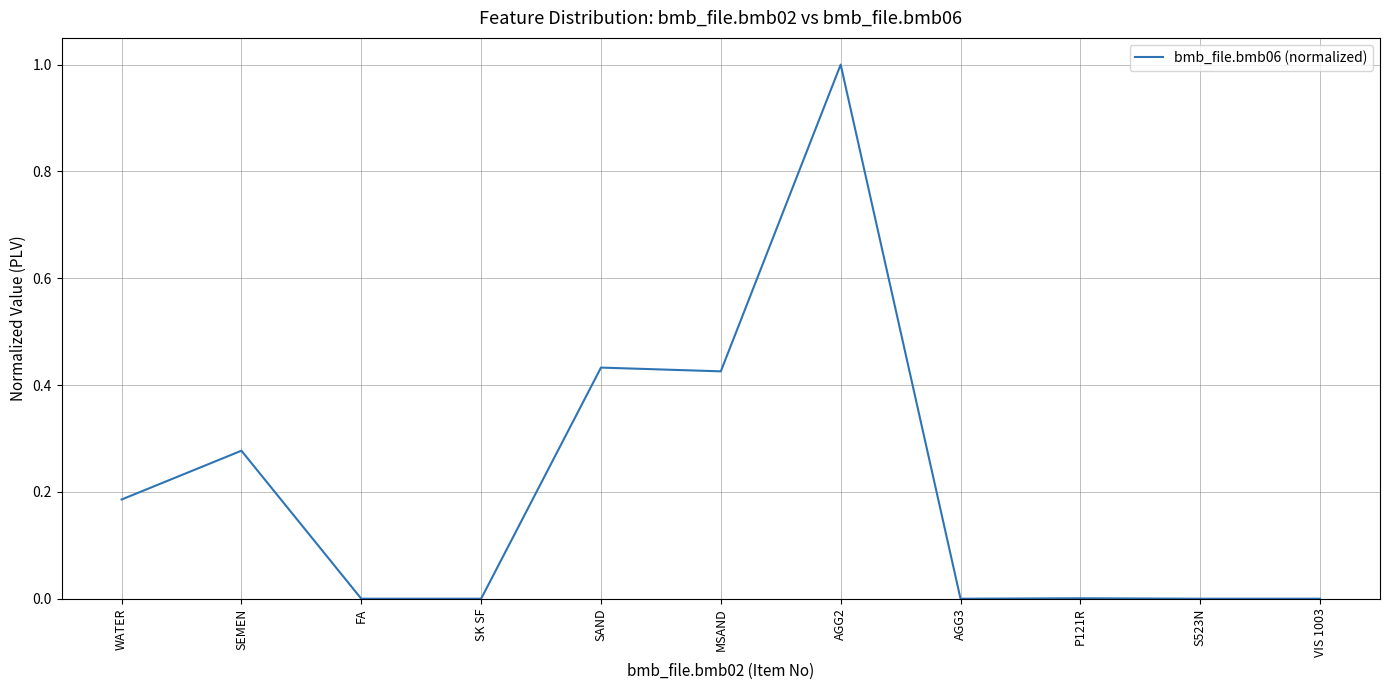

What position from the right is FA?

9